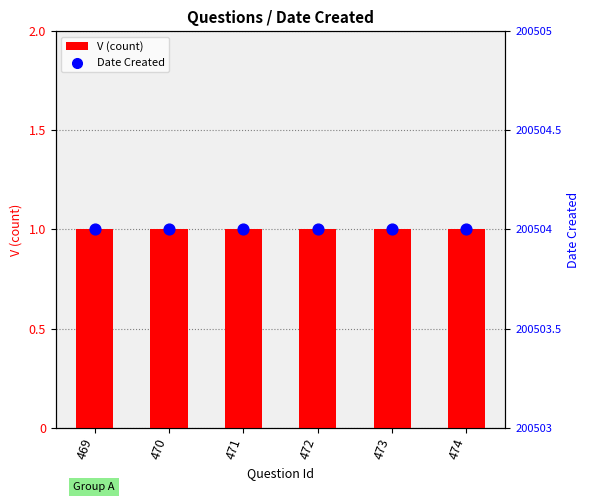

At which category is the sum across all series the highest?

469